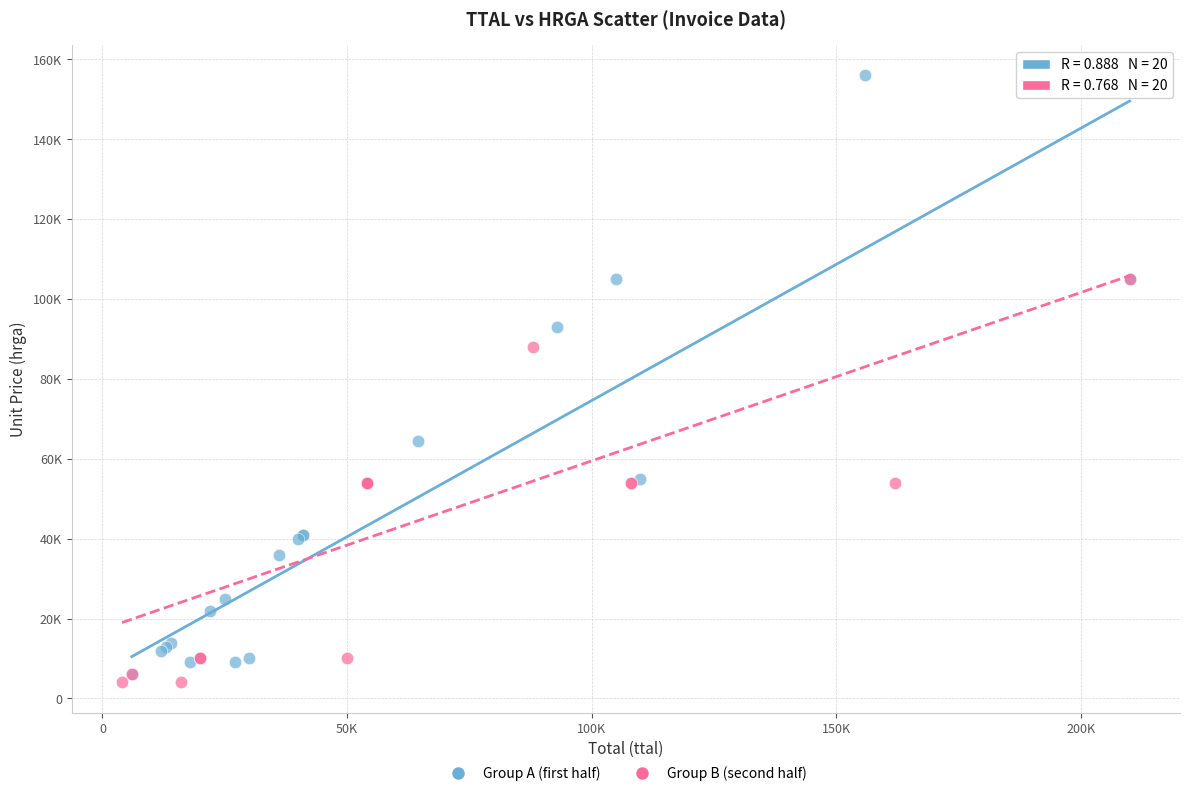

What are all the series names shown in the legend?

Group A (first half), Group B (second half)